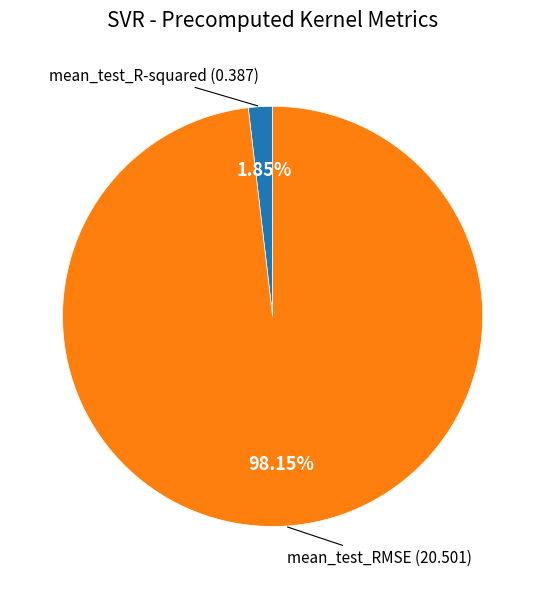

Count the number of slices in the pie.

2